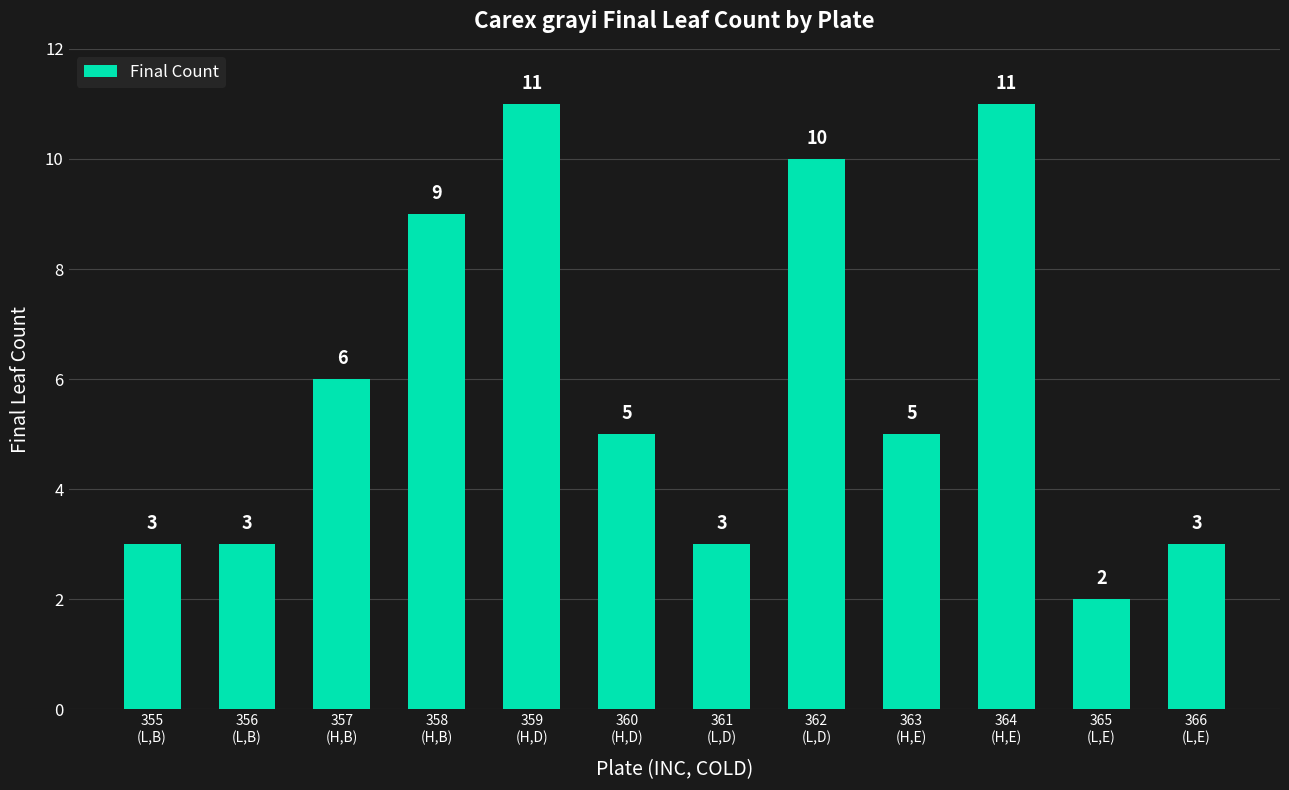

True or false: the data shows 17 at 359
(H,D).

False